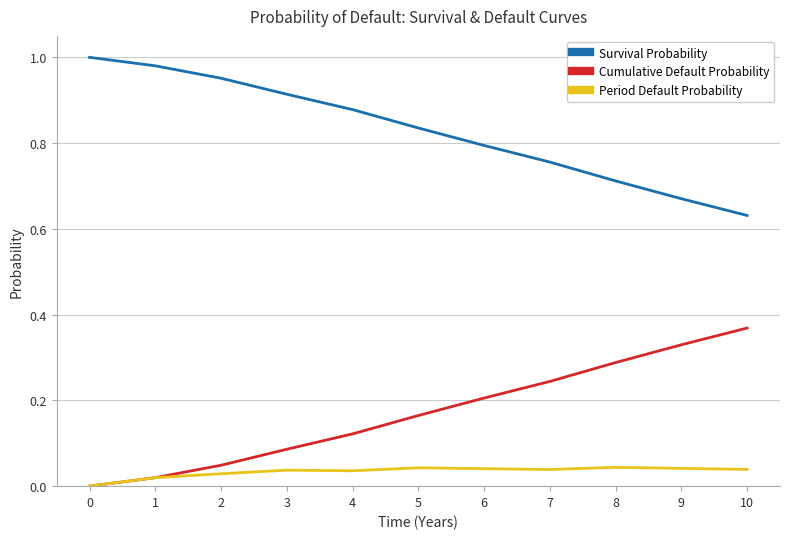

Does the chart display data point markers on the line(s)?

No